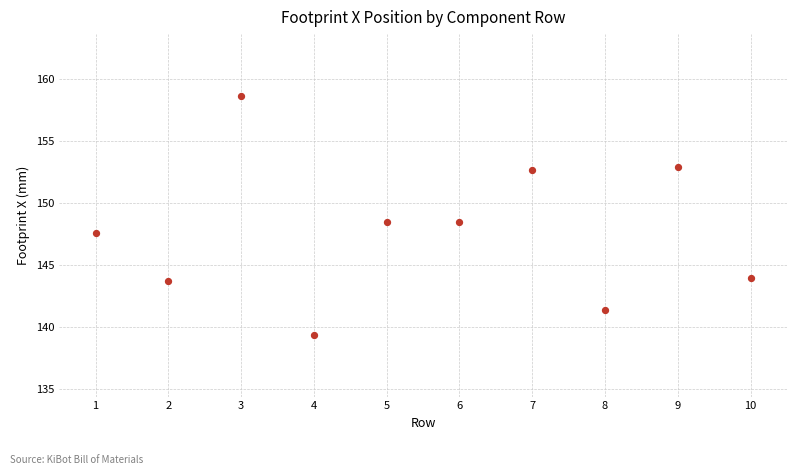

What is the average X value?

5.5